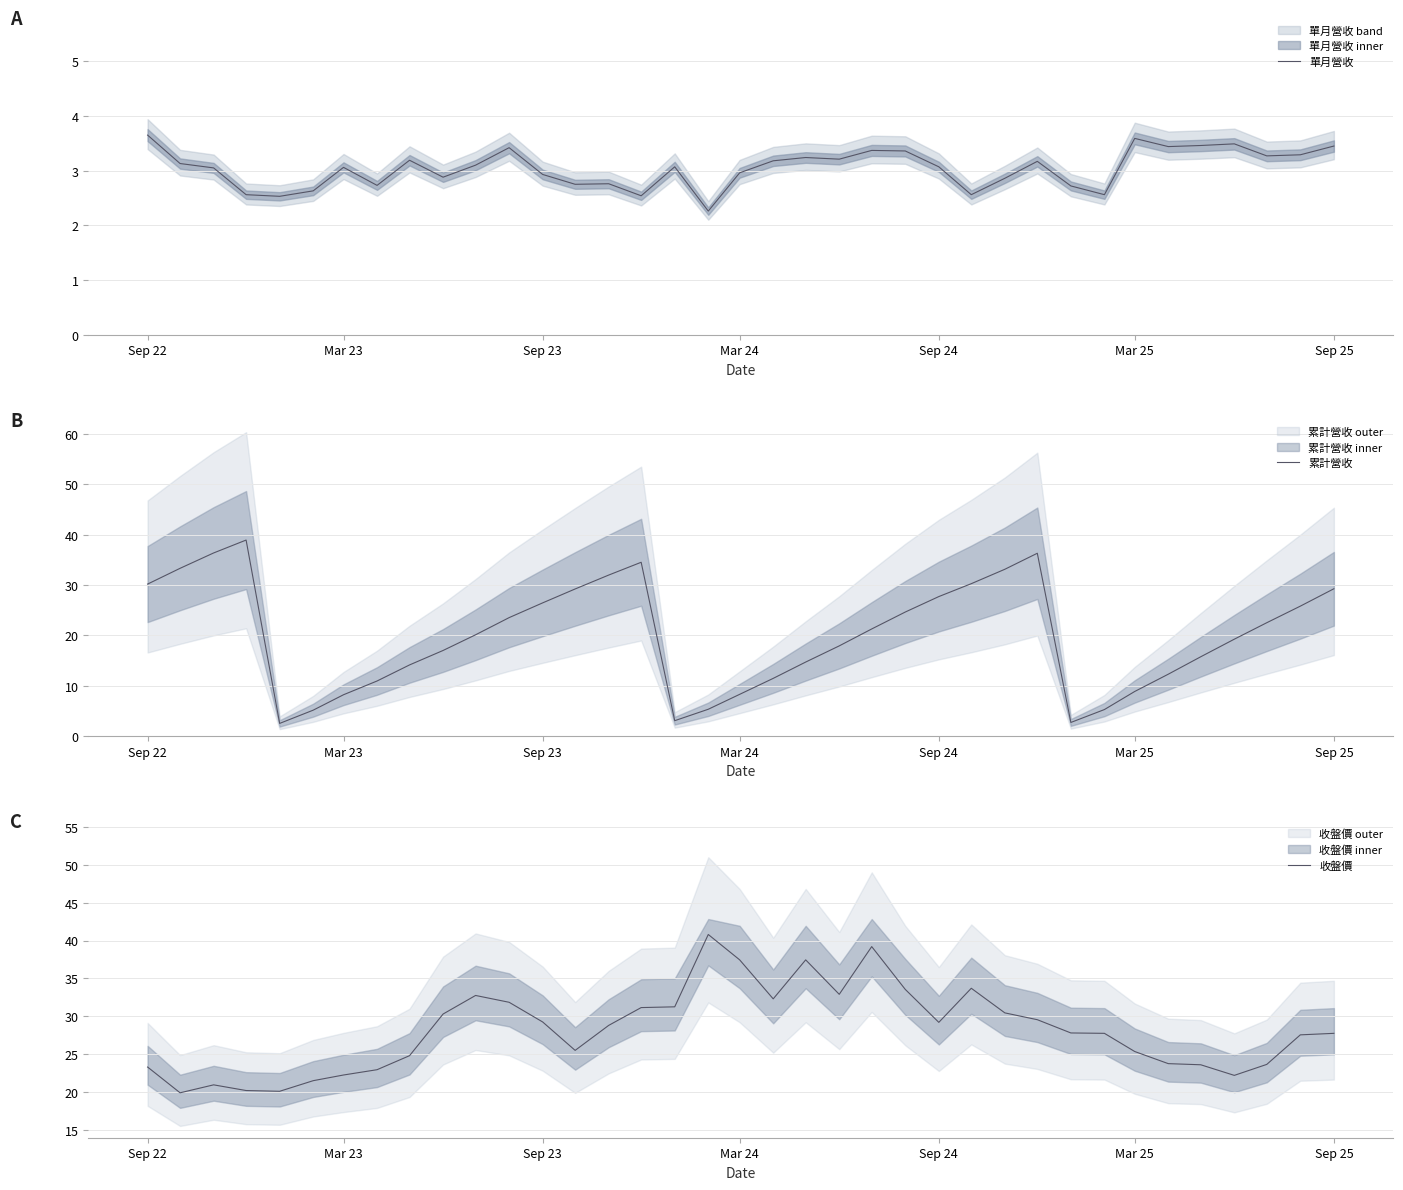

True or false: 單月營收 has a value of 1.5 at Sep 23.

False